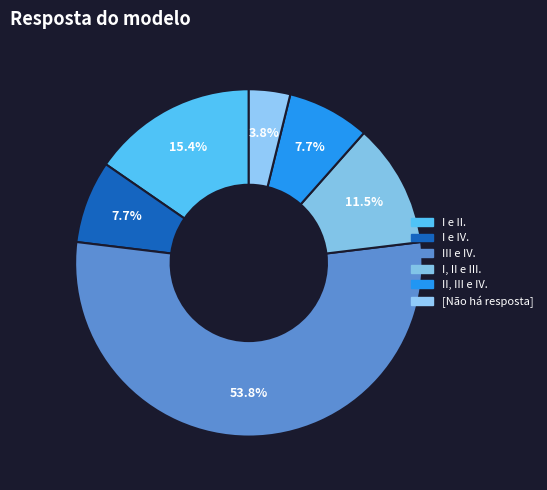

Which slice represents more than half of the pie?

III e IV.